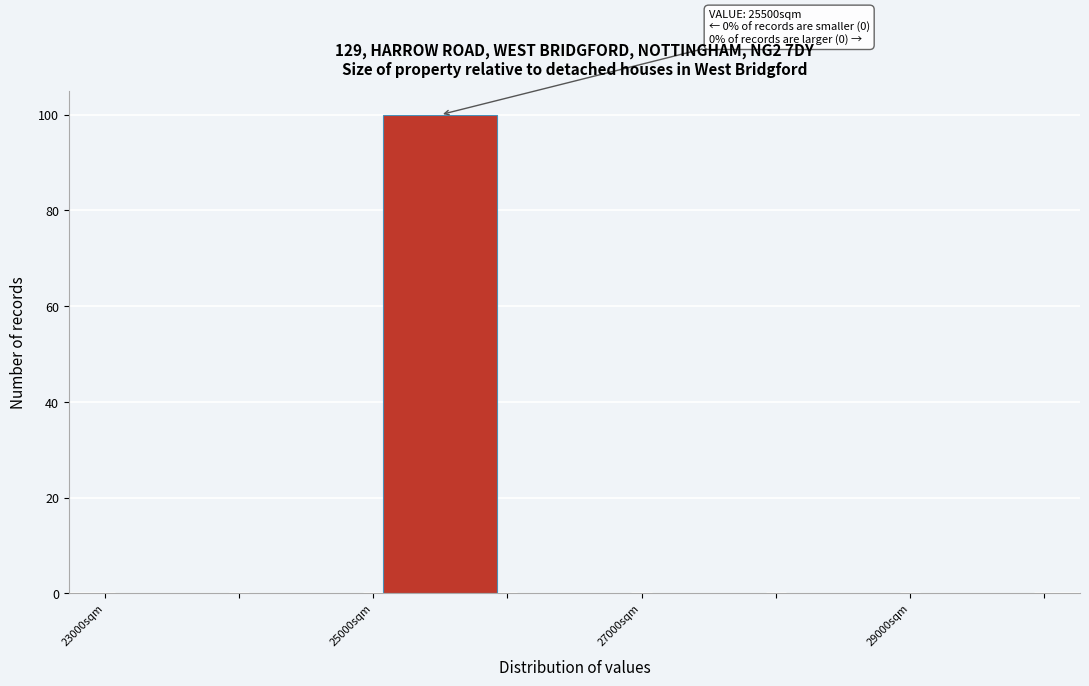

Which range on the x-axis has the tallest bar?

25000 to 26000